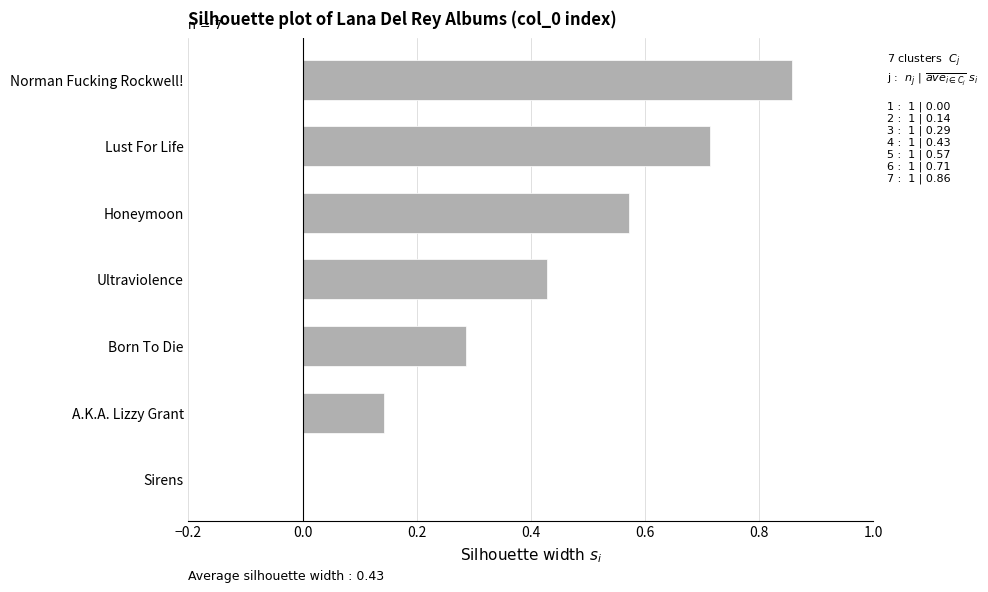

Is it true that the value at Honeymoon is 0.9?

False